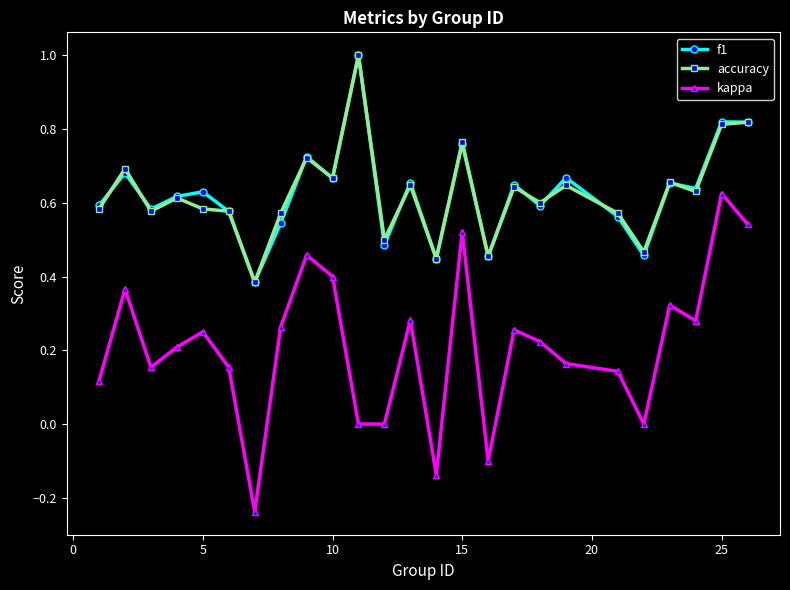

Which series has the largest range (max minus min)?

kappa